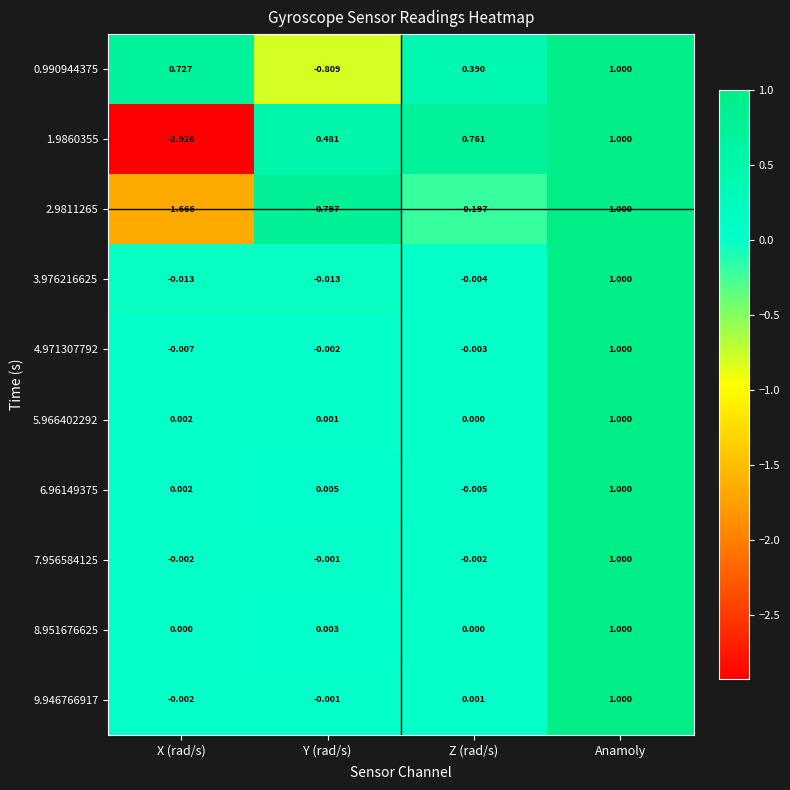

At which category is the sum across all series the highest?

Anamoly